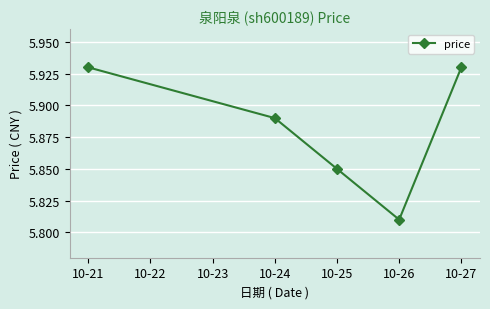

At which category does the chart reach its minimum across all series?

10-26